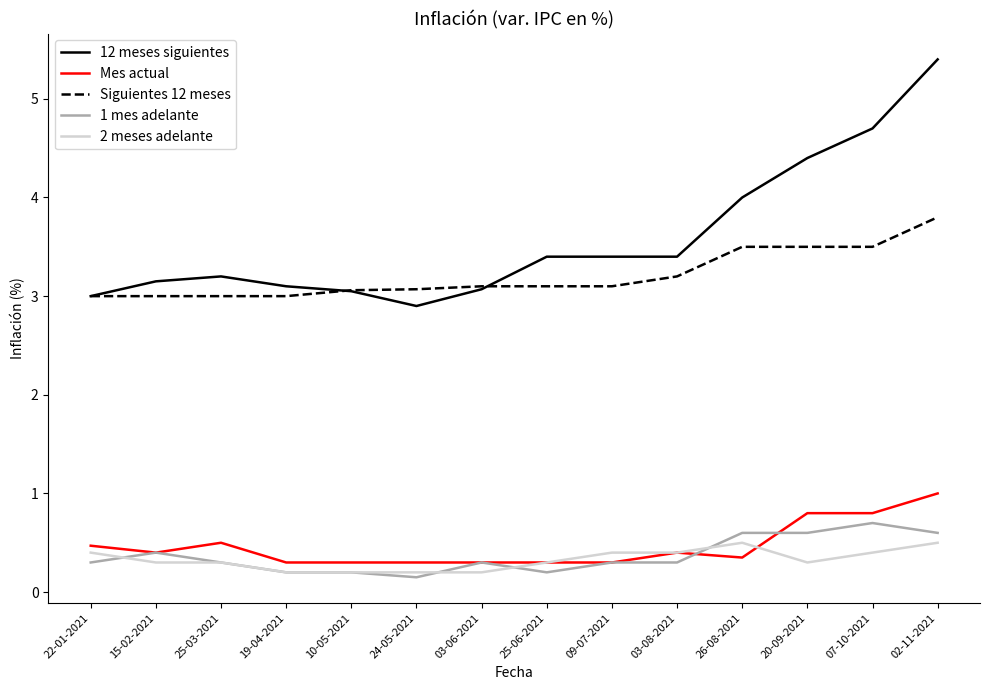

What position from the right is 07-10-2021?

2